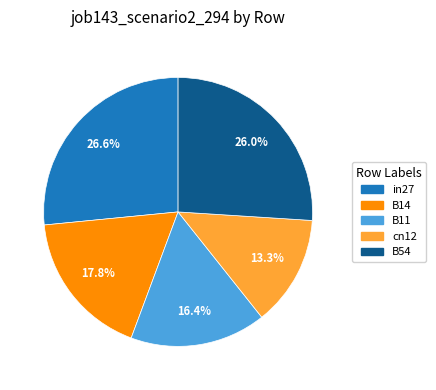

Is there a majority slice in this chart?

No